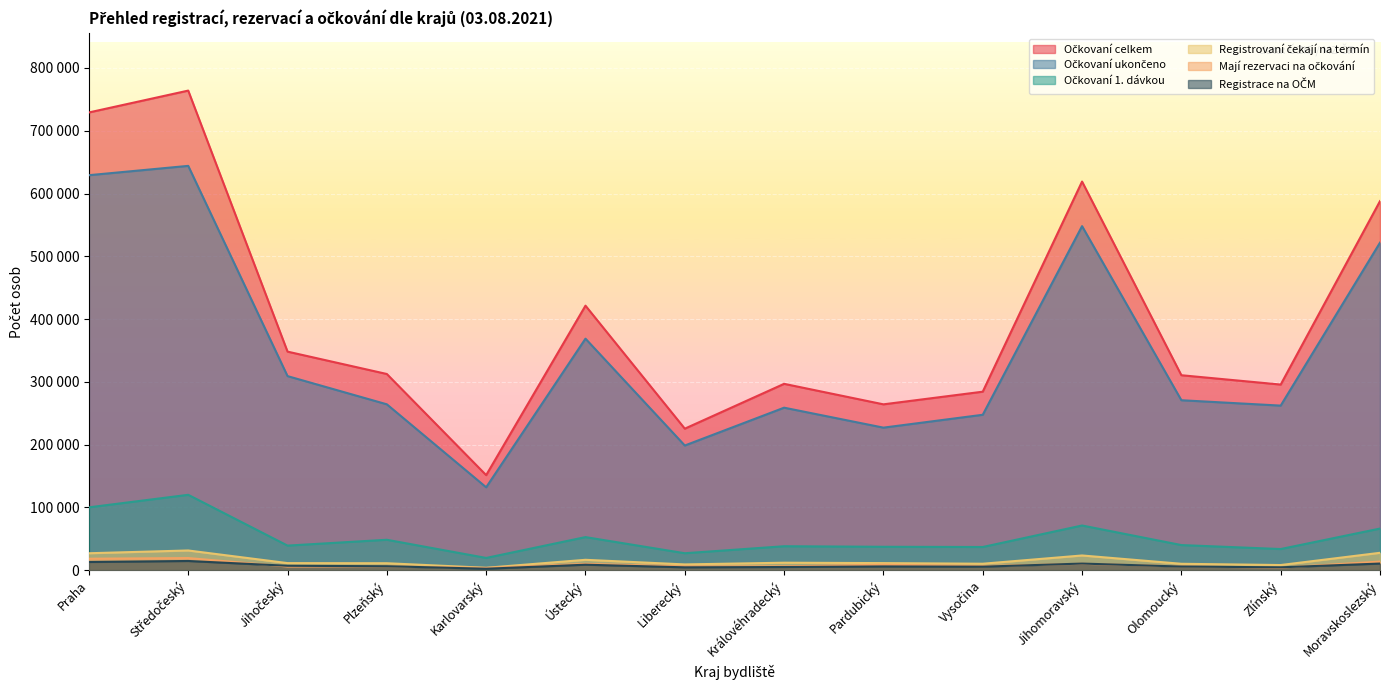

True or false: Očkovaní celkem and Očkovaní 1. dávkou cross at least once.

False